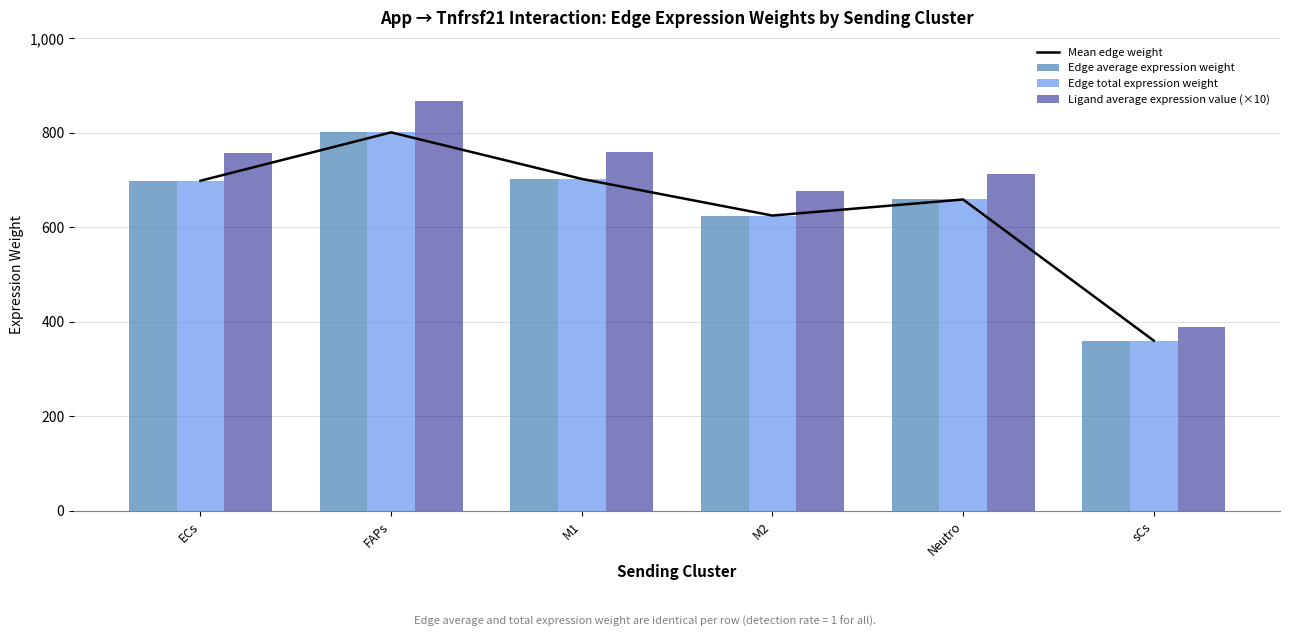

What is the total value across all series at sCs?

1470.6